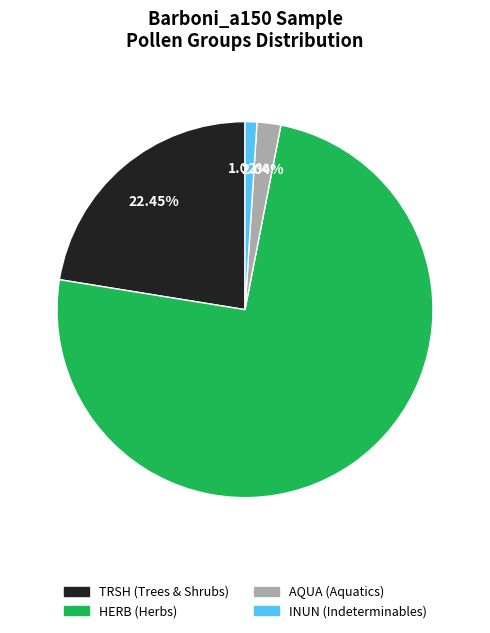

To the nearest percent, what is the combined percentage of HERB and AQUA?

77%